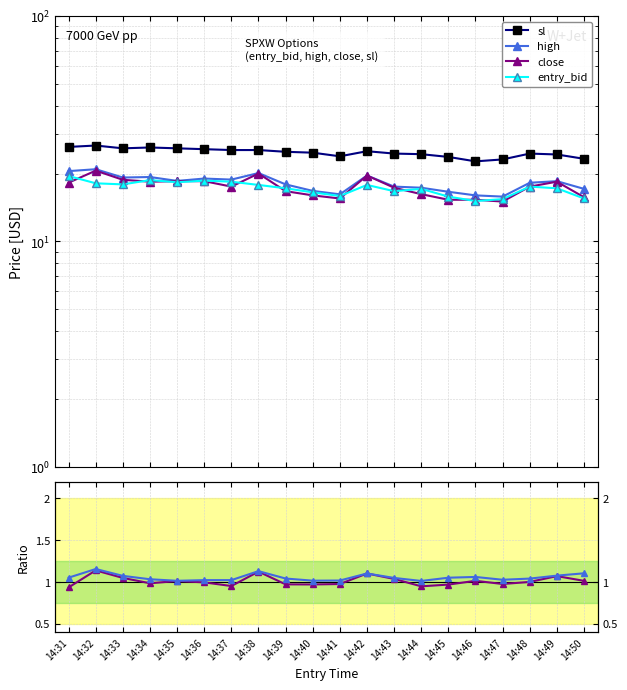

What is the value of the high point at the 4th from the left?

19.3